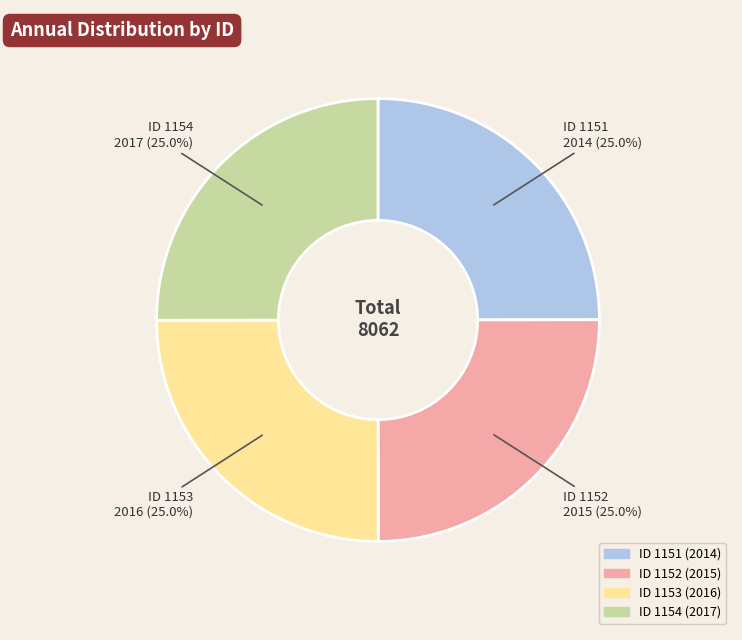

Approximately how many times larger is the value at ID 1153 (2016) compared to ID 1151 (2014)?

1.0